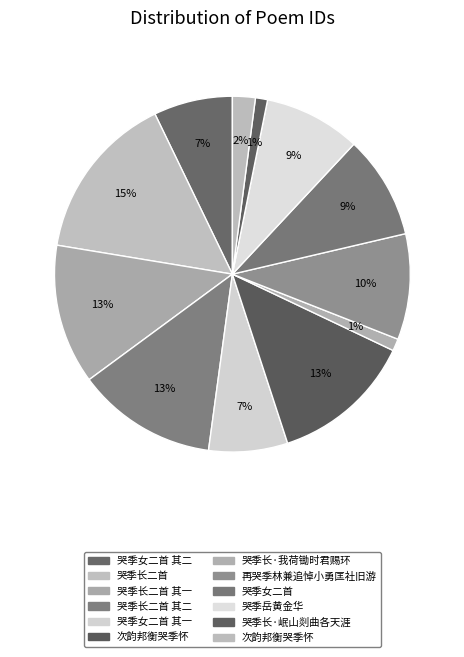

How many segments does this pie chart have?

12